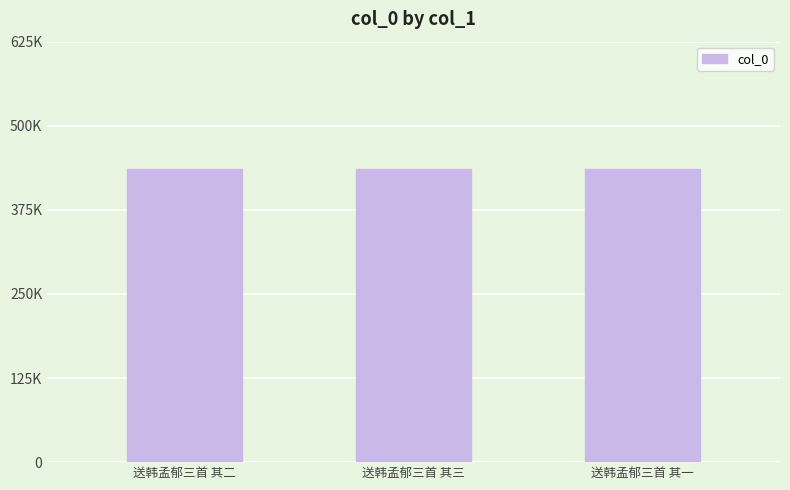

What is the sum of all values?

1832817